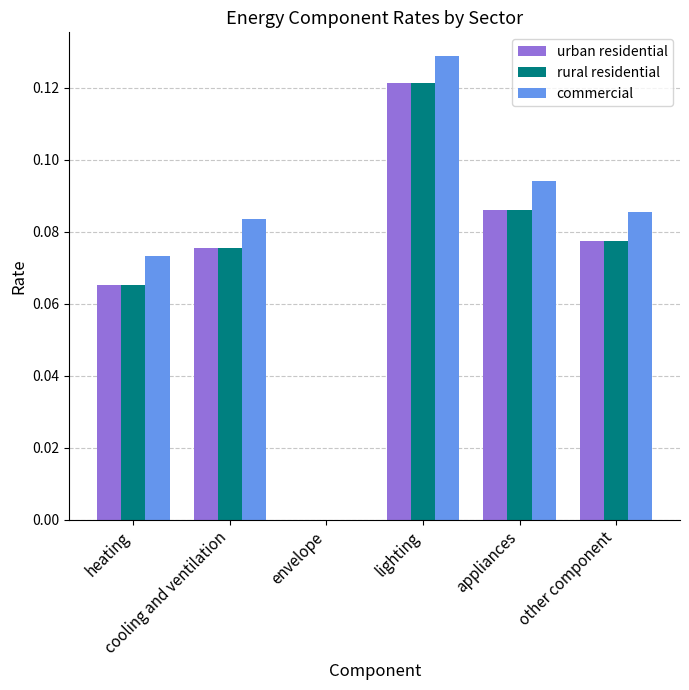

Count the number of data series in this chart.

3